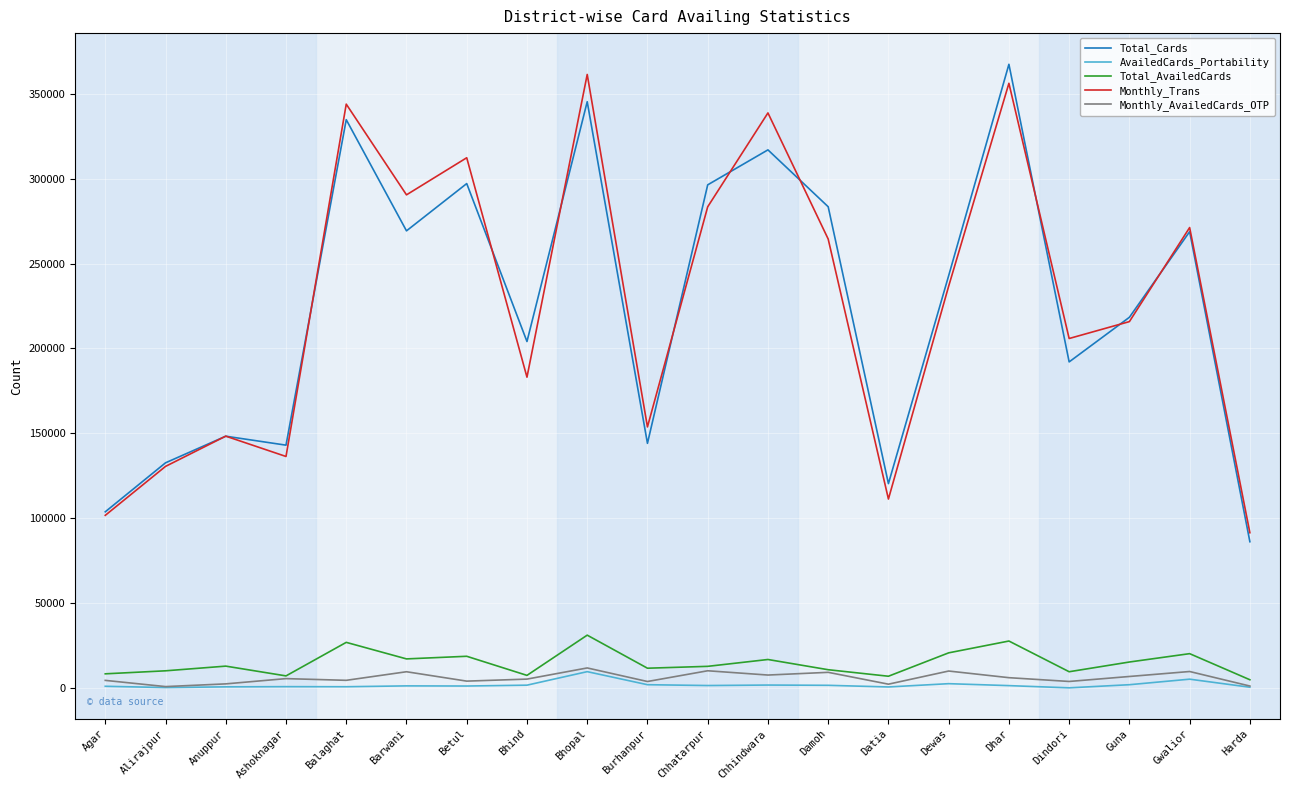

How many interior local peaks does the Total_Cards series have?

7